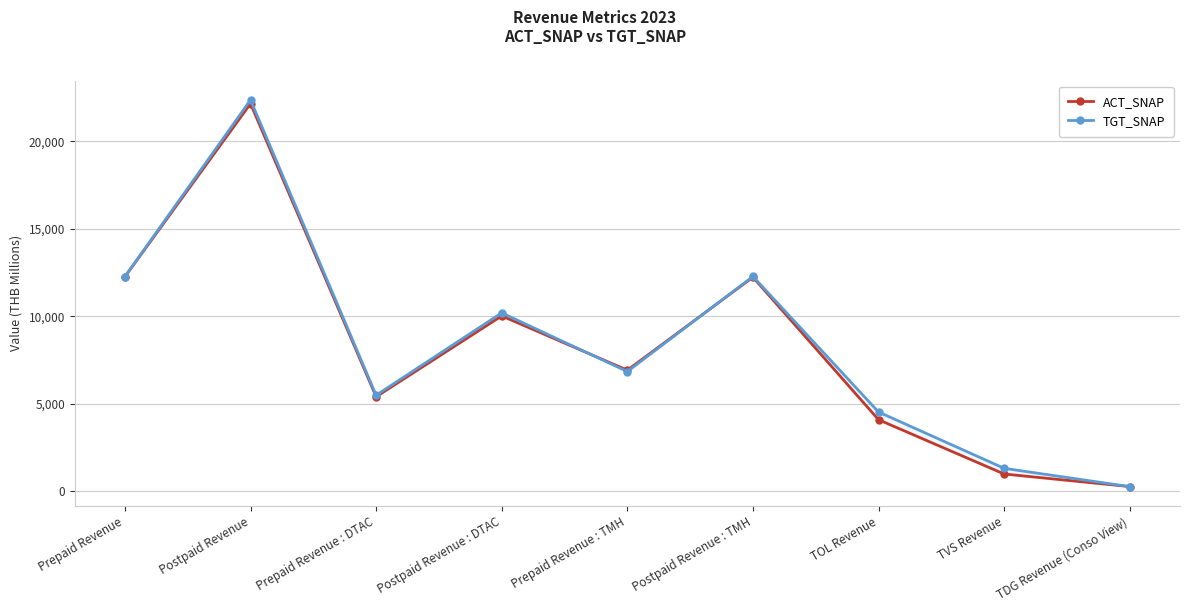

True or false: ACT_SNAP and TGT_SNAP intersect in this chart.

True